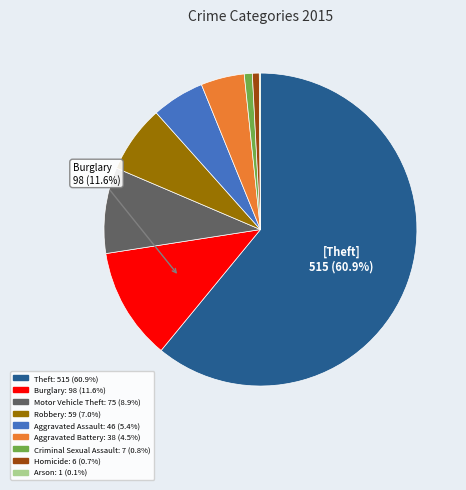

Is there any slice that represents more than half of the pie?

Yes